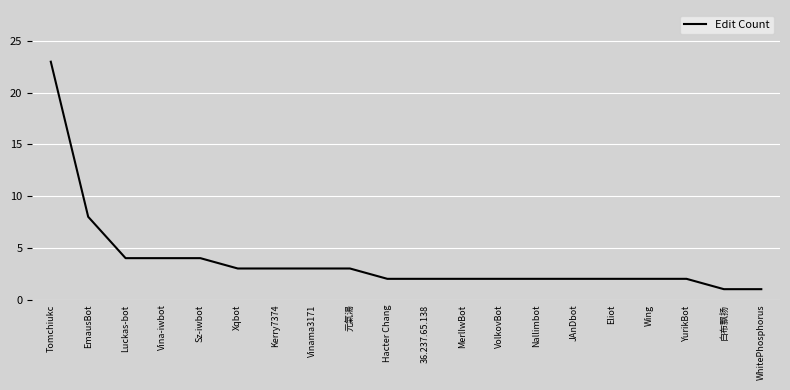

Reading left to right, transcribe all the data shown in this chart.

Tomchiukc=23	EmausBot=8	Luckas-bot=4	Vina-iwbot=4	Sz-iwbot=4	Xqbot=3	Kerry7374=3	Vinama3171=3	元氣湯=3	Hacter Chang=2	36.237.65.138=2	MerlIwBot=2	VolkovBot=2	Nallimbot=2	JAnDbot=2	Eliot=2	Wing=2	YurikBot=2	白布飘扬=1	WhitePhosphorus=1